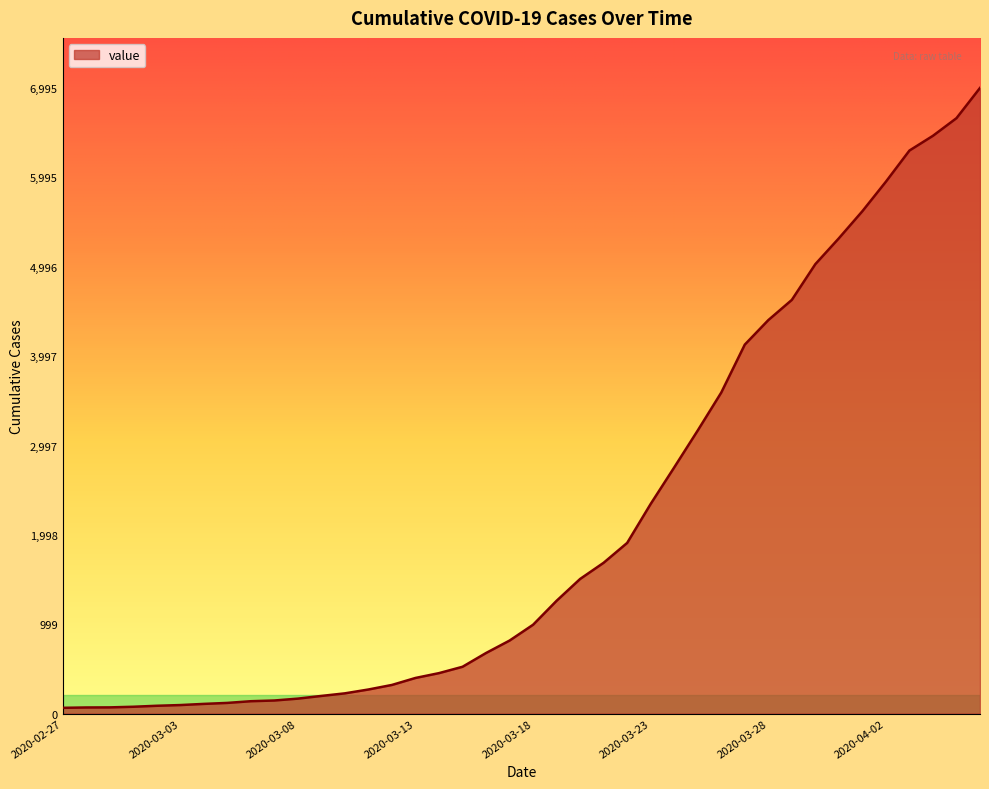

What is the difference between the maximum and minimum values?

6931